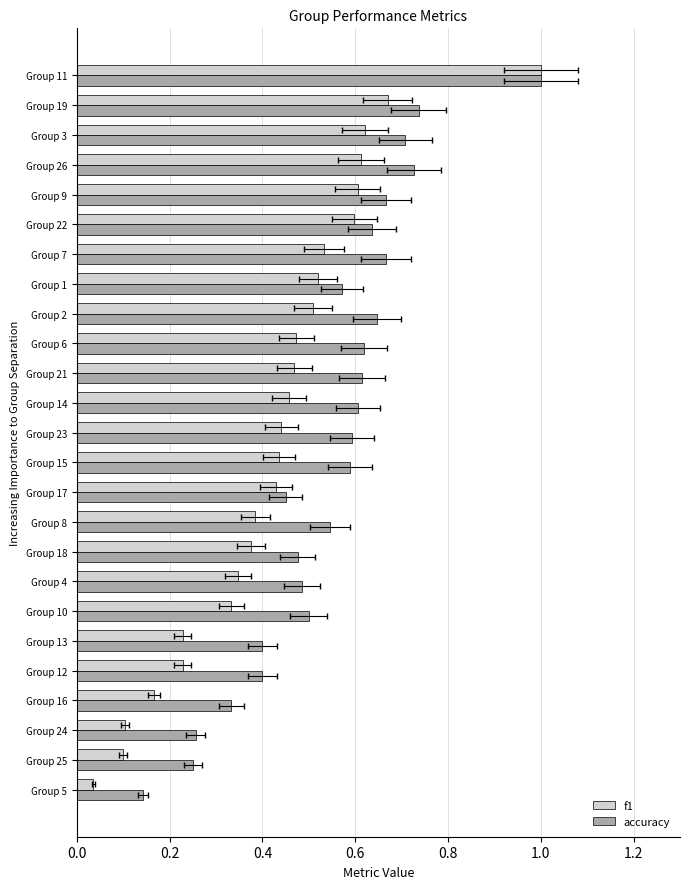

What are all the series names shown in the legend?

f1, accuracy